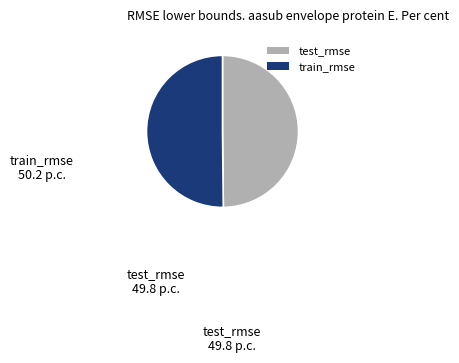

How many segments does this pie chart have?

2